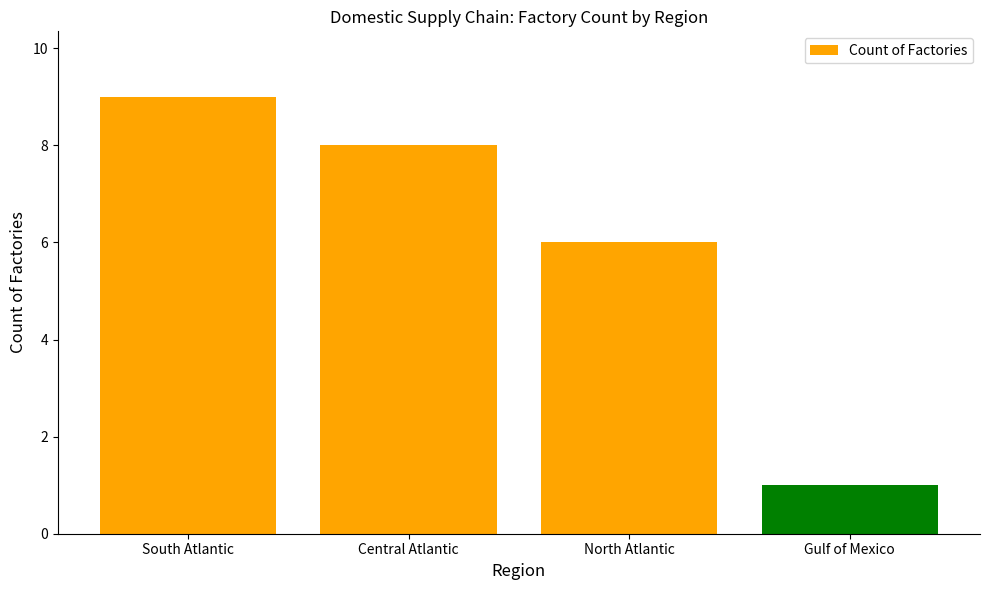

How many series are shown in this chart?

1